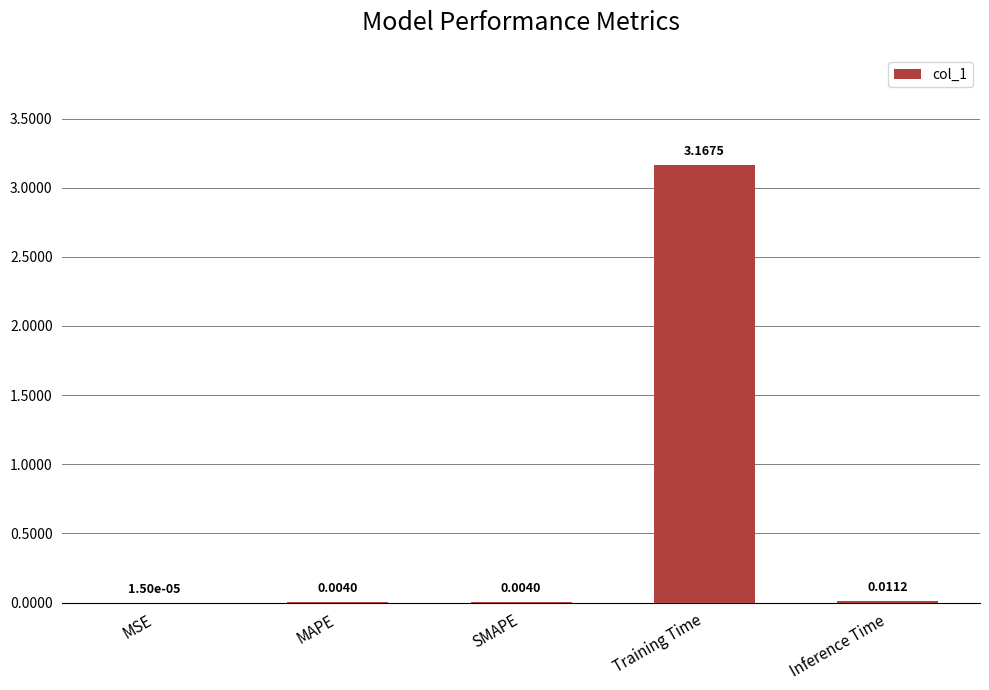

Are the bars horizontal?

No